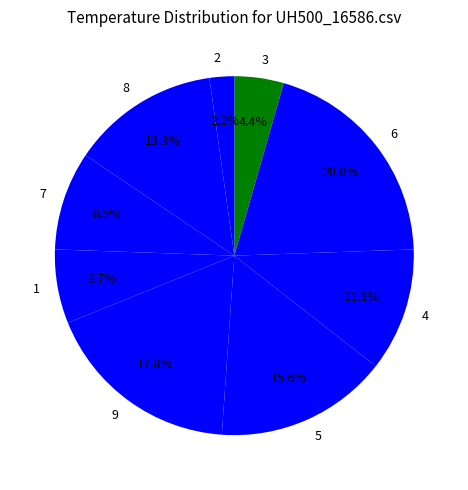

The 4 slice represents 11% of the pie. True or false?

True